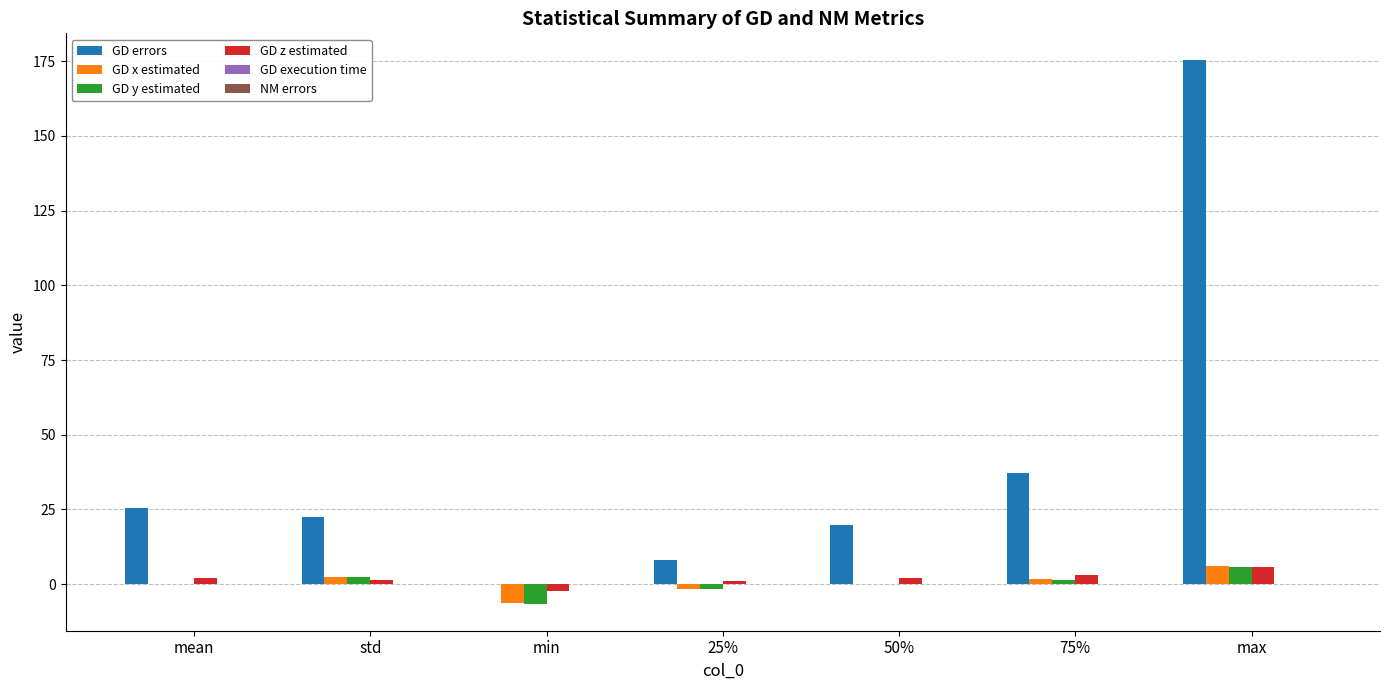

At which category is the sum across all series the highest?

max